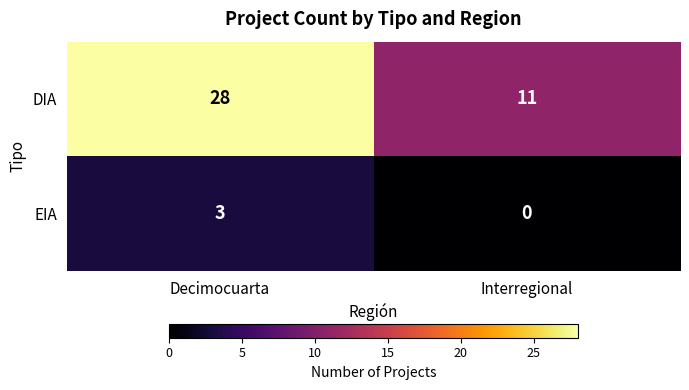

What is the sum of all EIA values?

3